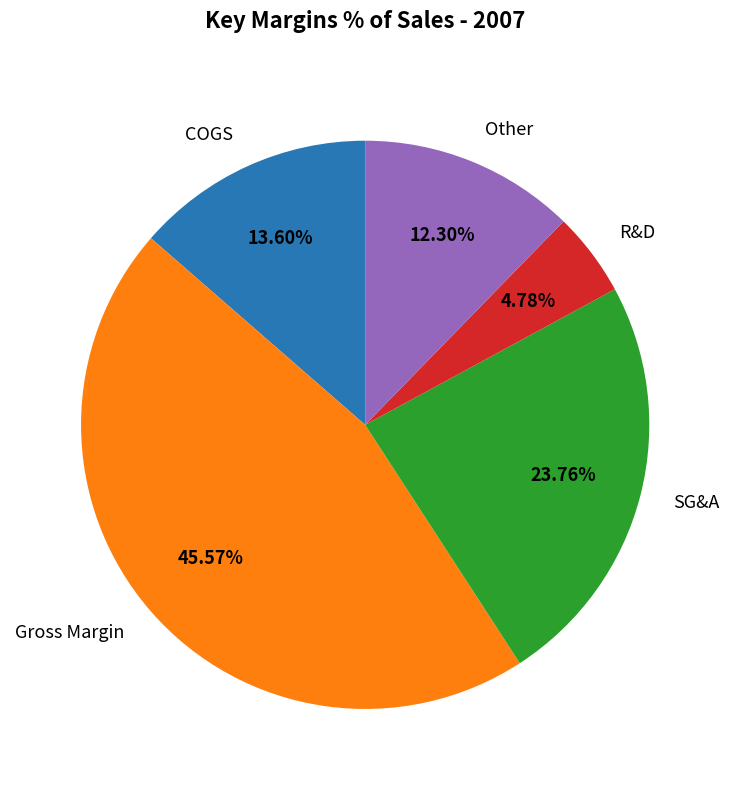

Which slice is the smallest?

R&D